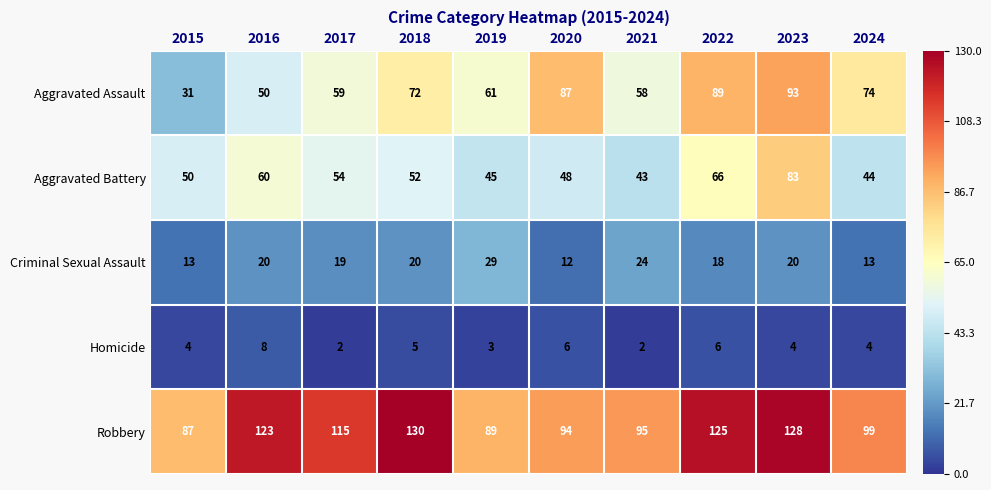

True or false: Aggravated Battery has a value of 75 at 2020.

False